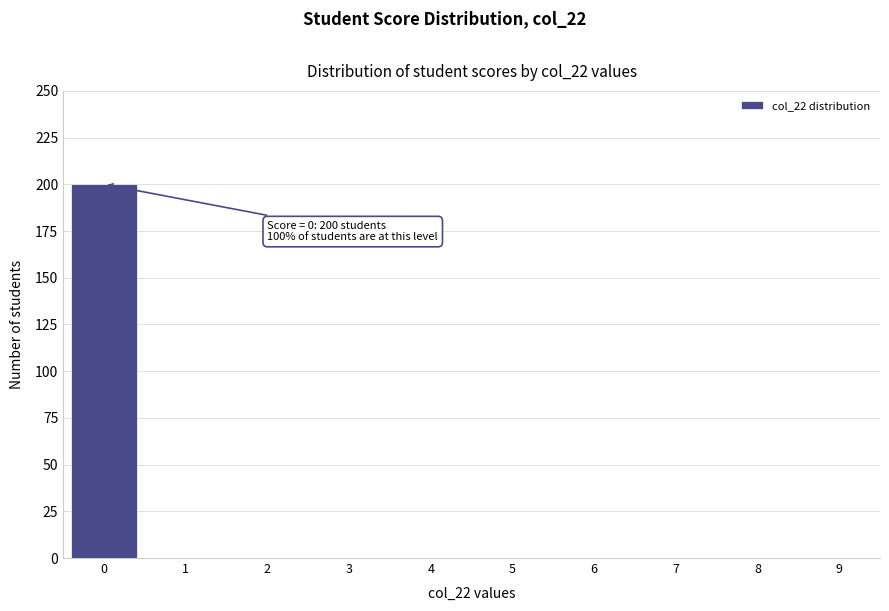

Reading left to right, list all the values displayed in this chart.

0=200	1=0	2=0	3=0	4=0	5=0	6=0	7=0	8=0	9=0